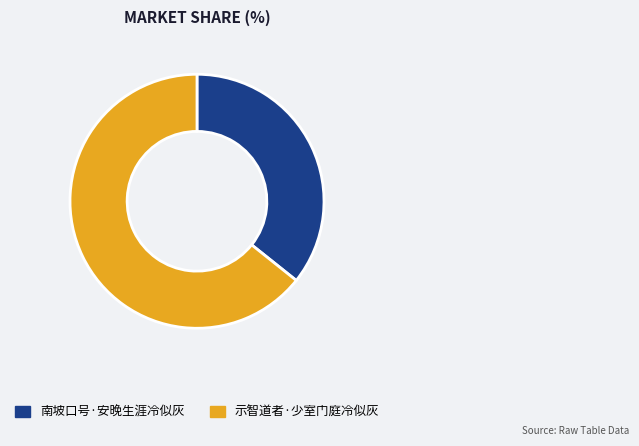

Does 示智道者·少室门庭冷似灰 account for over 50% of the chart?

Yes